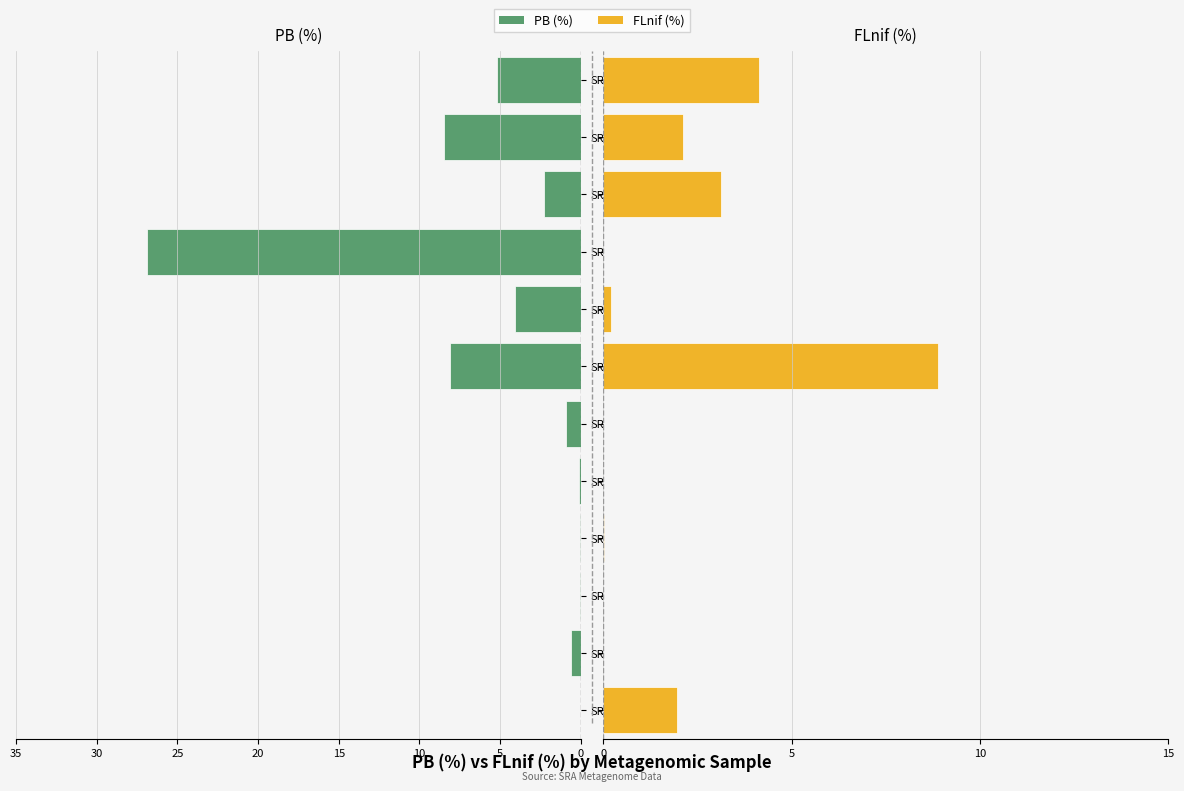

What are all the series names shown in the legend?

PB (%), FLnif (%)